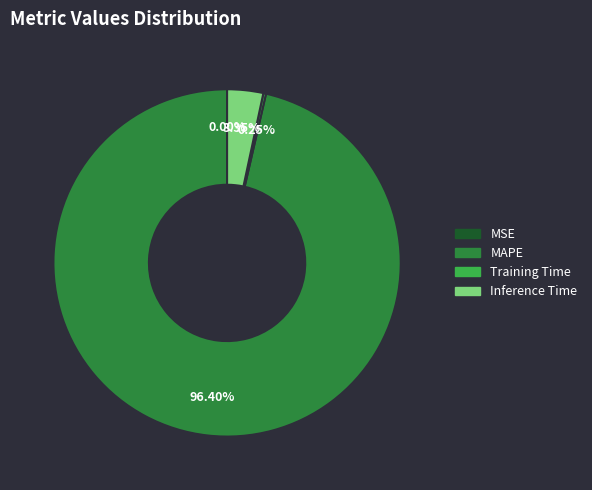

Which category accounts for the majority?

MAPE